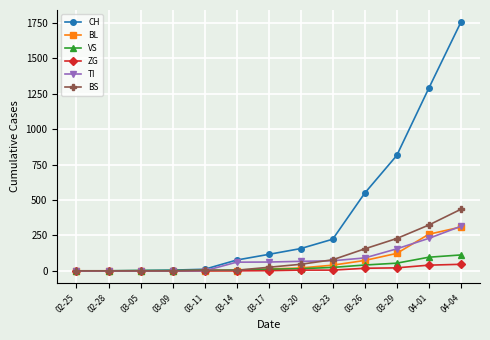

What is the difference between the maximum and minimum values in the ZG series?

46